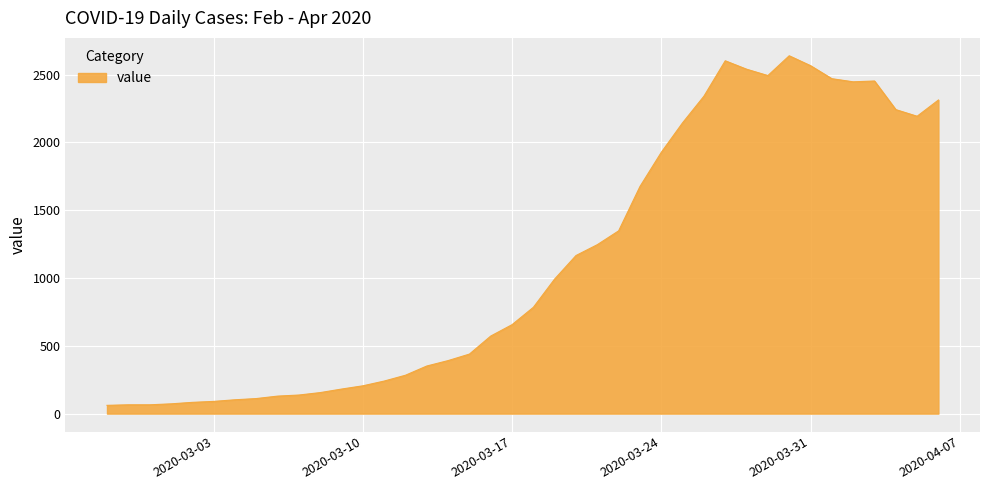

What is the greatest value displayed?

2639